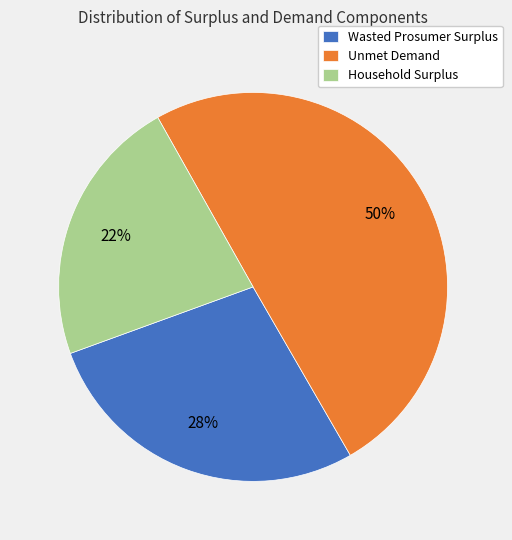

True or false: Unmet Demand accounts for 45% of the total.

False